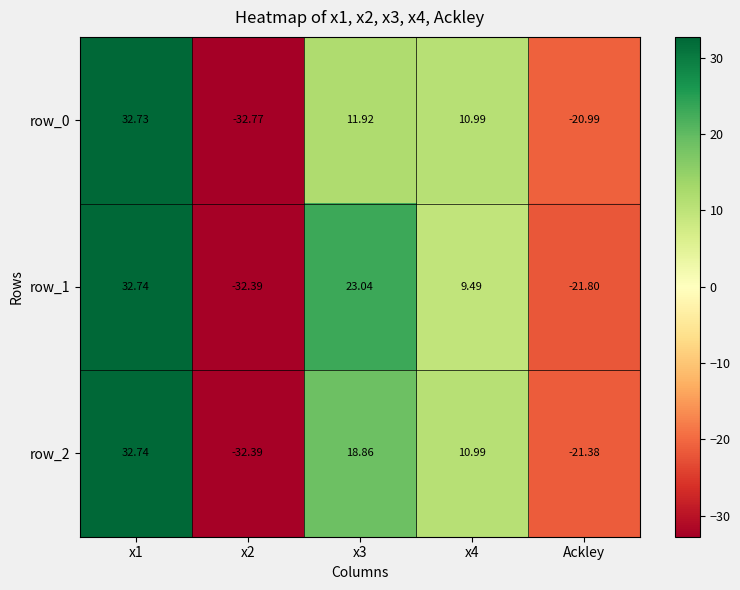

Is the value of row_0 at x4 greater than the value of row_1 at x1?

No